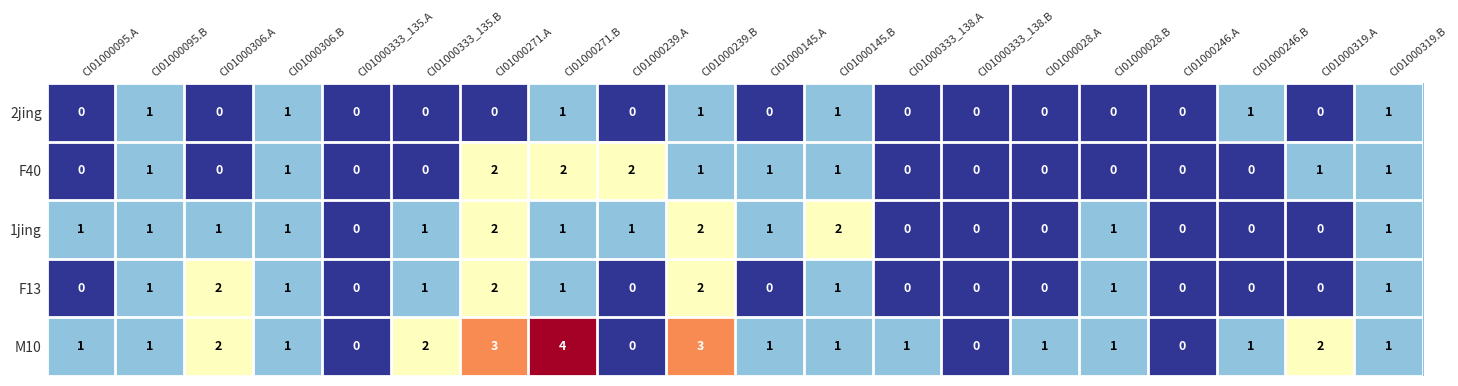

How many distinct data groups are displayed?

5